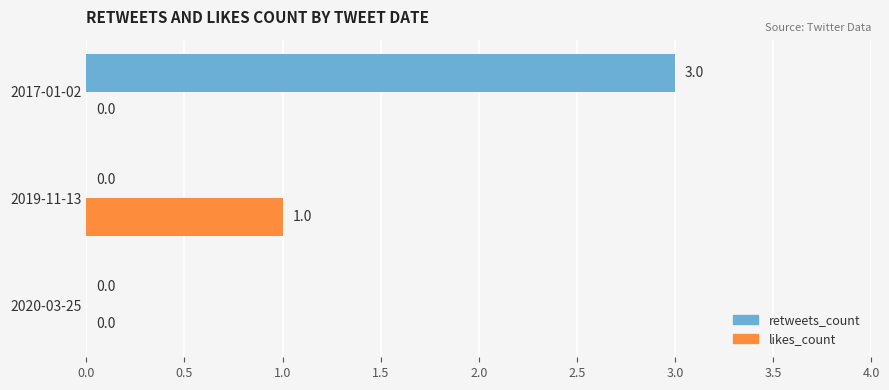

Which series has the largest total across all categories?

retweets_count